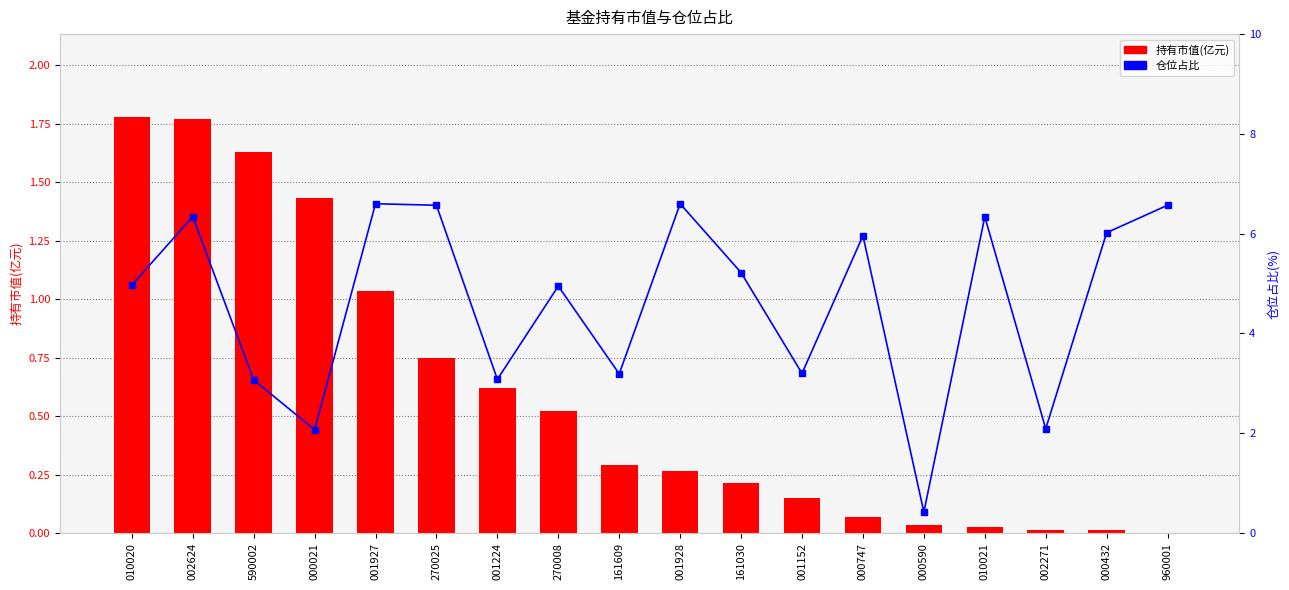

What is the value of the 持有市值(亿元) bar at the 1st from the left?

1.8